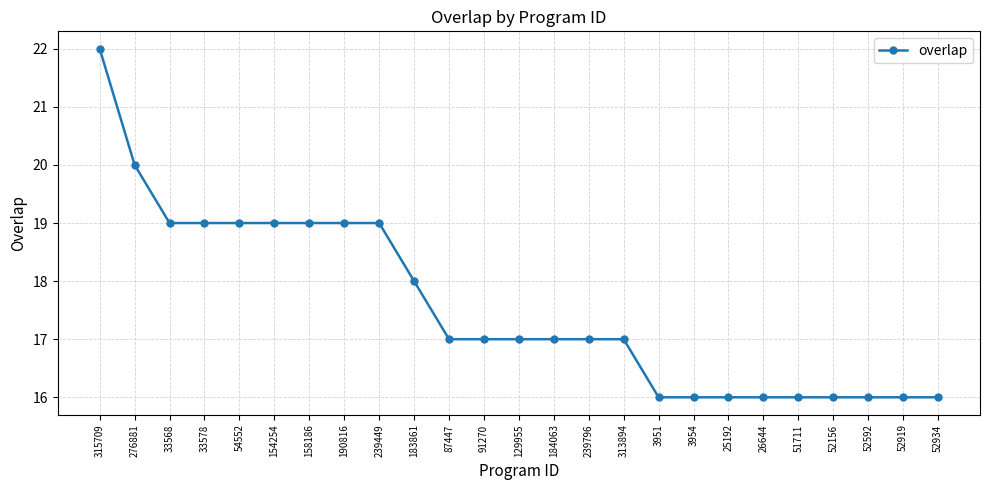

Is it true that the value at 51711 is 9?

False